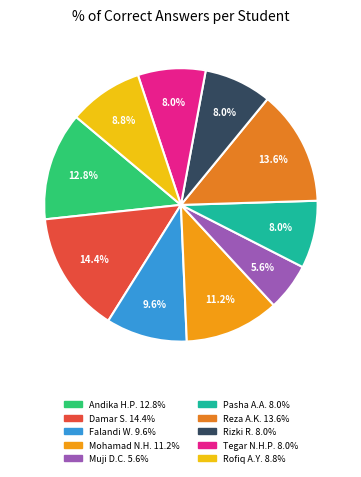

Which slice is the largest?

Damar Setiyadi